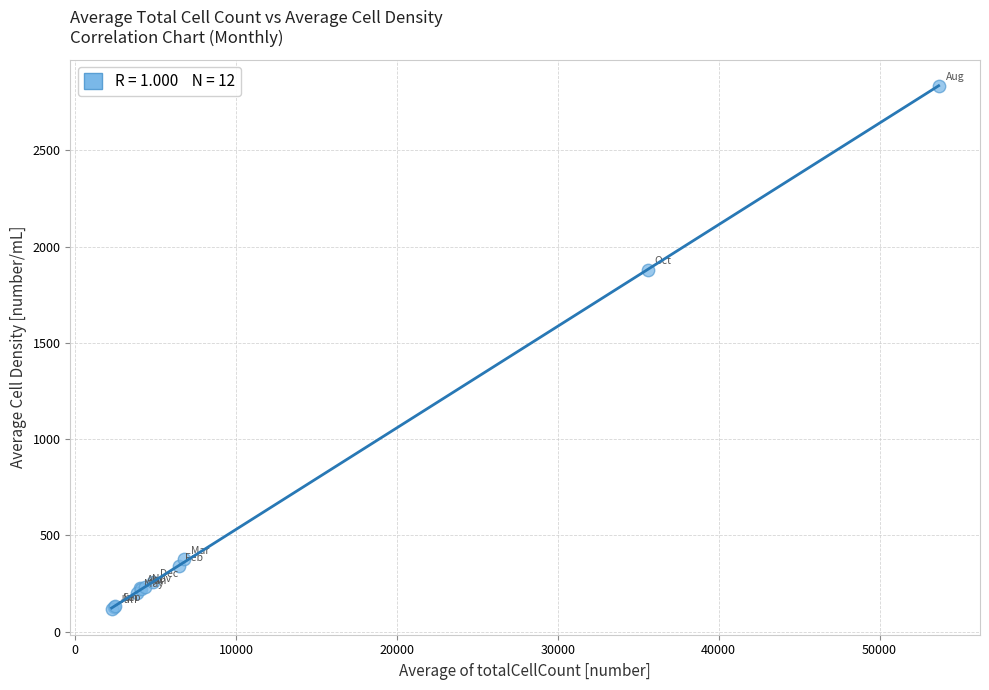

What Y value in the scatter plot is closest to 1477?

1878.7